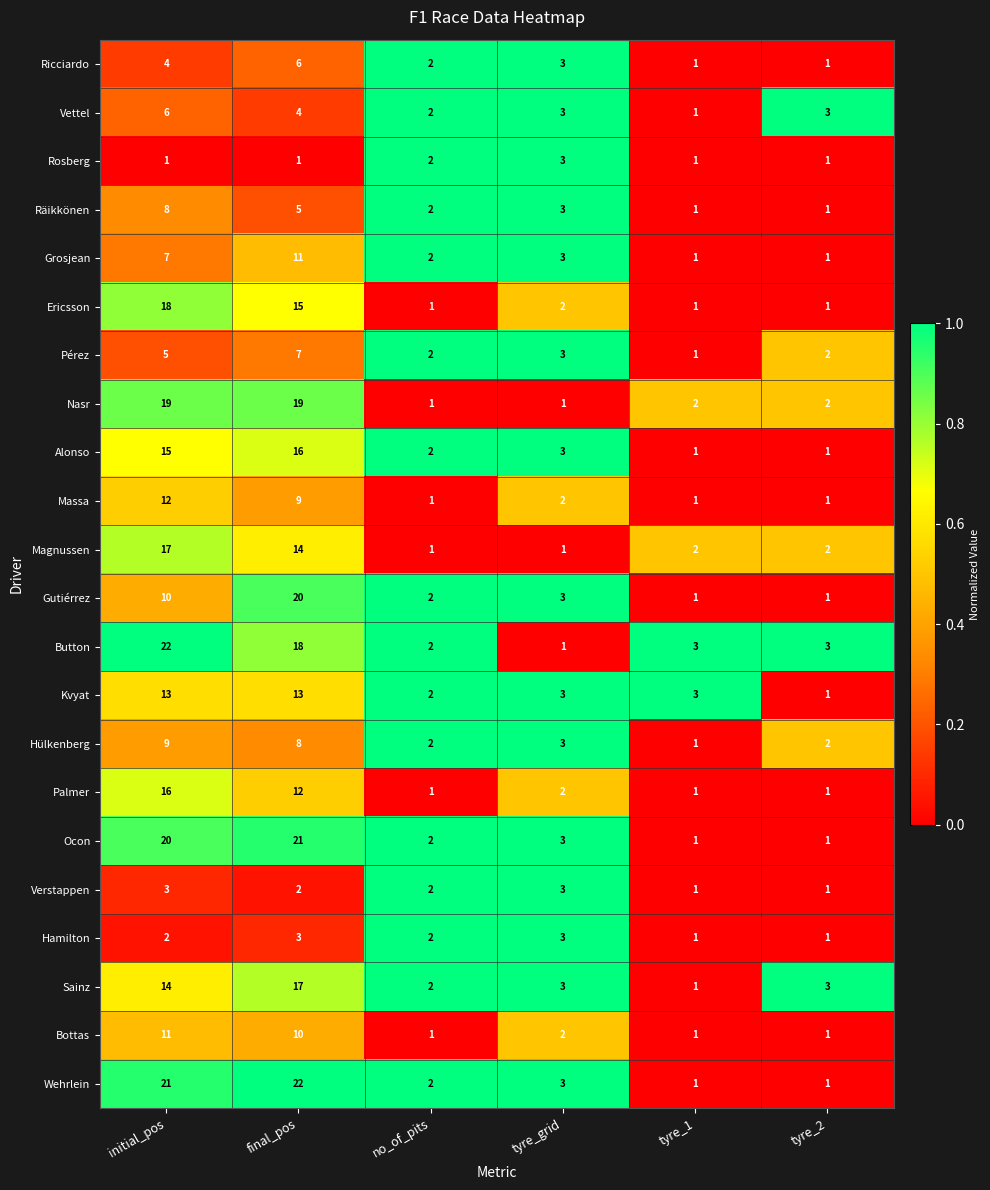

Which series changed the most between final_pos and tyre_2?

Wehrlein